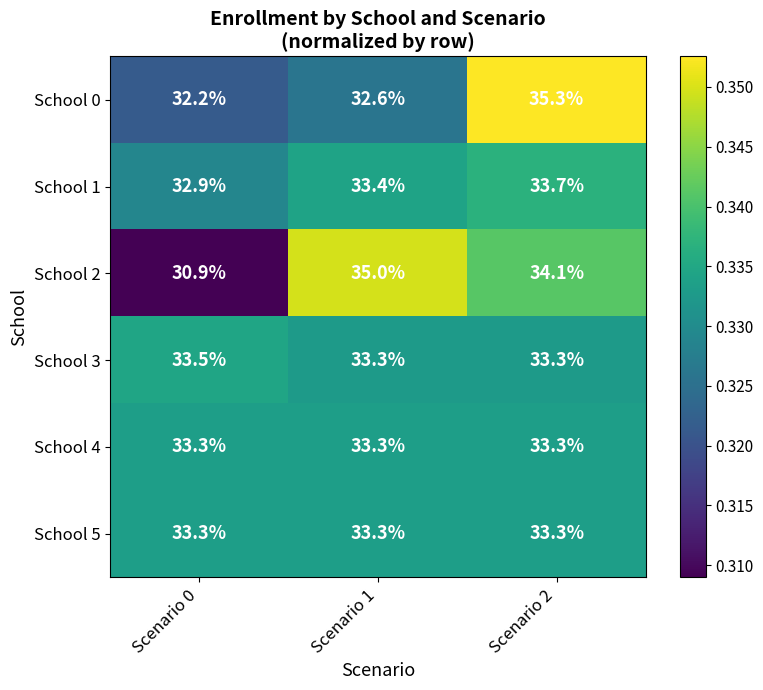

Reading right to left, what are all the values shown in this chart?

School 0: Scenario 2=35.3	Scenario 1=32.6	Scenario 0=32.2
School 1: Scenario 2=33.7	Scenario 1=33.4	Scenario 0=32.9
School 2: Scenario 2=34.1	Scenario 1=35.0	Scenario 0=30.9
School 3: Scenario 2=33.3	Scenario 1=33.3	Scenario 0=33.5
School 4: Scenario 2=33.3	Scenario 1=33.3	Scenario 0=33.3
School 5: Scenario 2=33.3	Scenario 1=33.3	Scenario 0=33.3